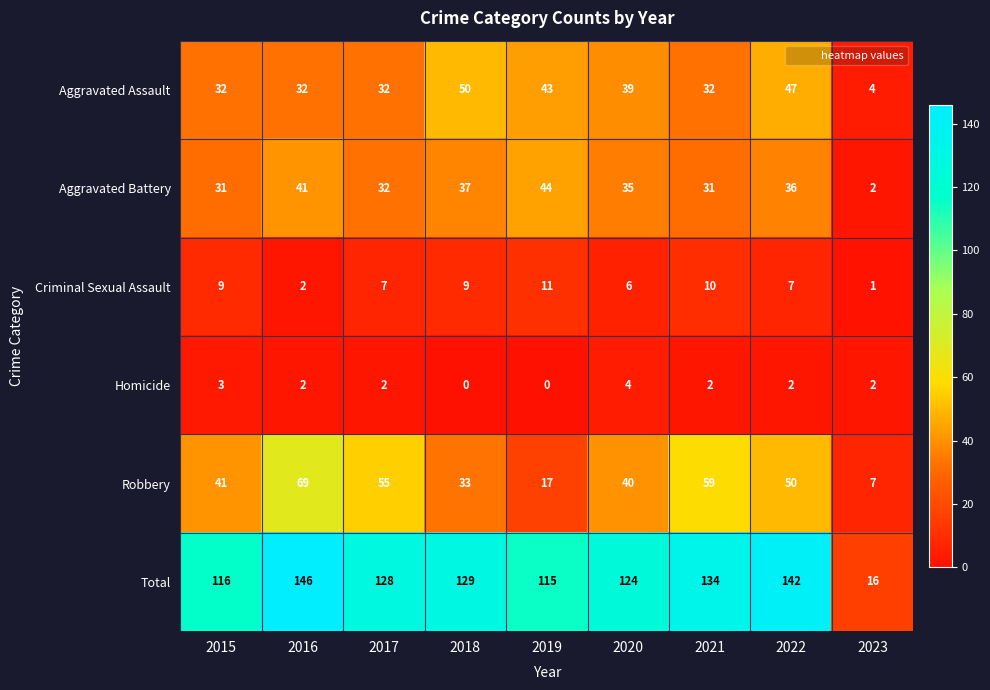

Which series has the widest spread of values?

Total